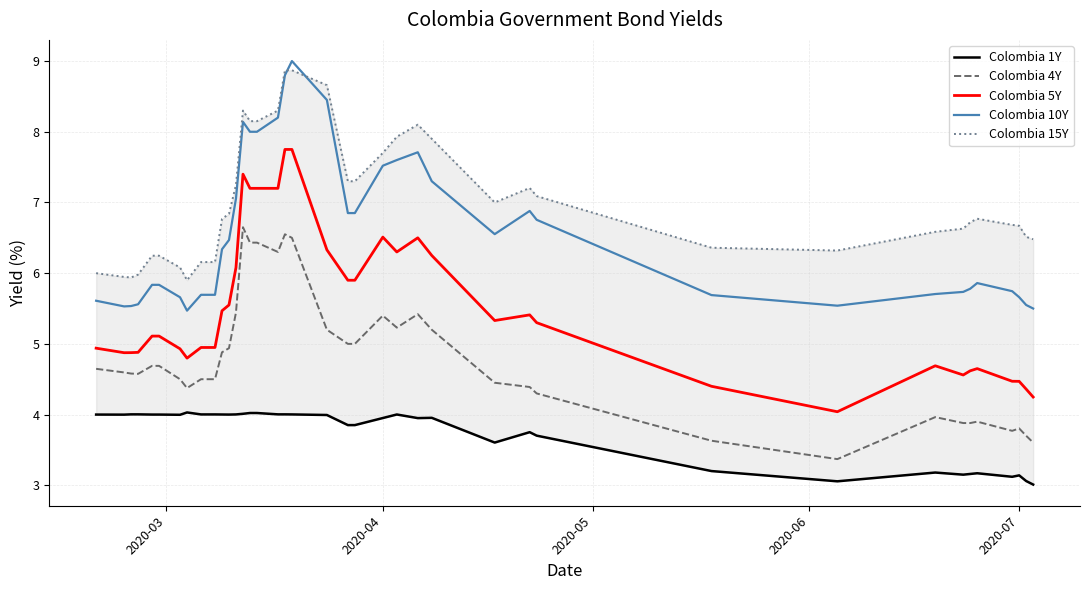

What is the lowest value of the Colombia 4Y series?

3.4